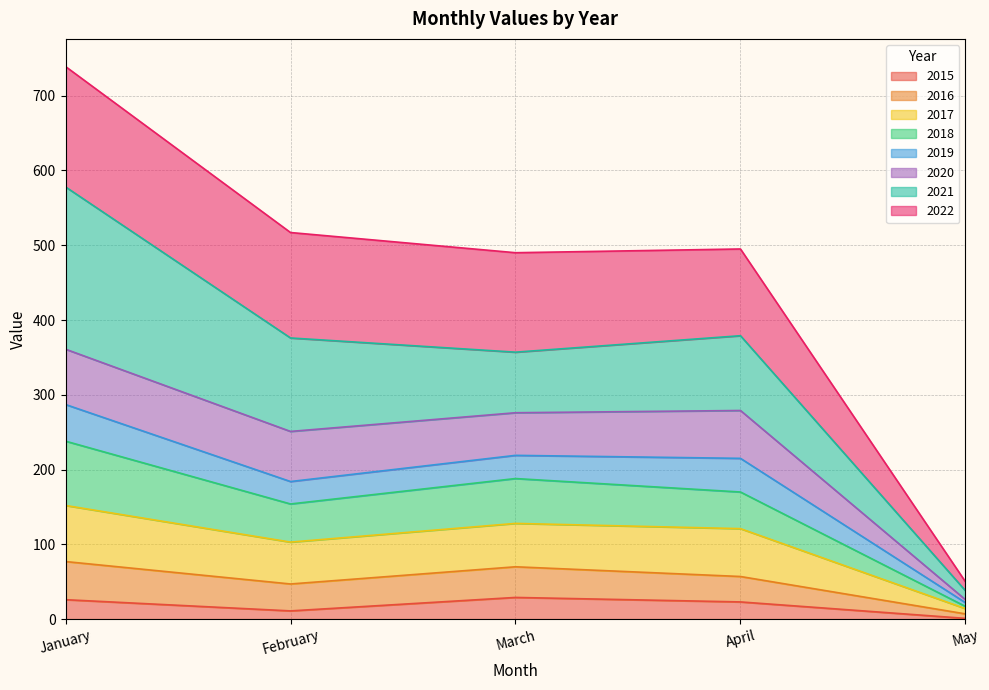

The 2017 series shows 184 at March. True or false?

False